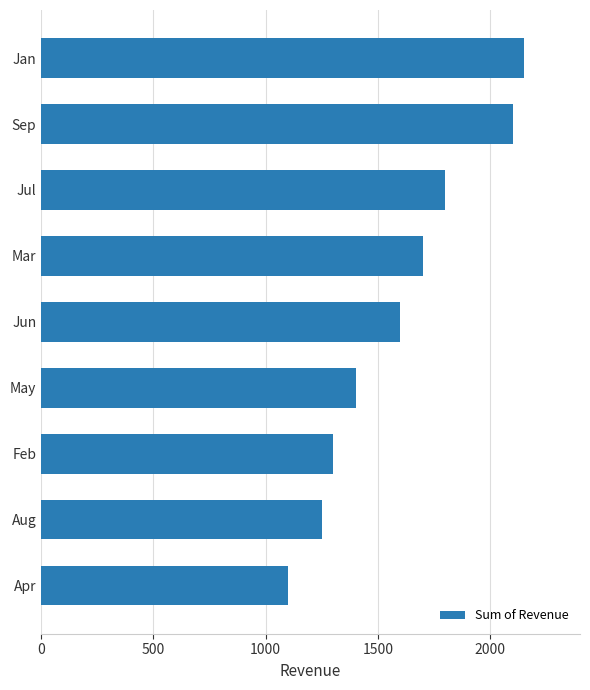

What is the sum of all values?

14400